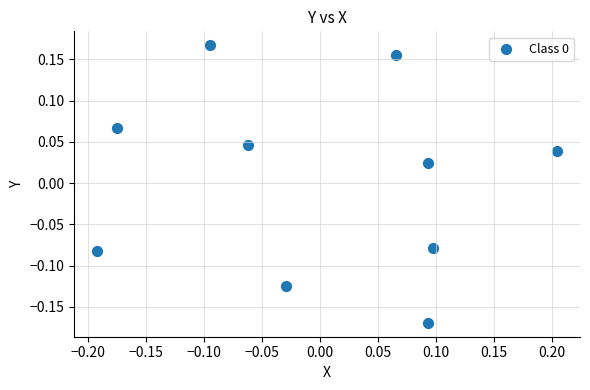

What is the range of X values (max minus min)?

0.4